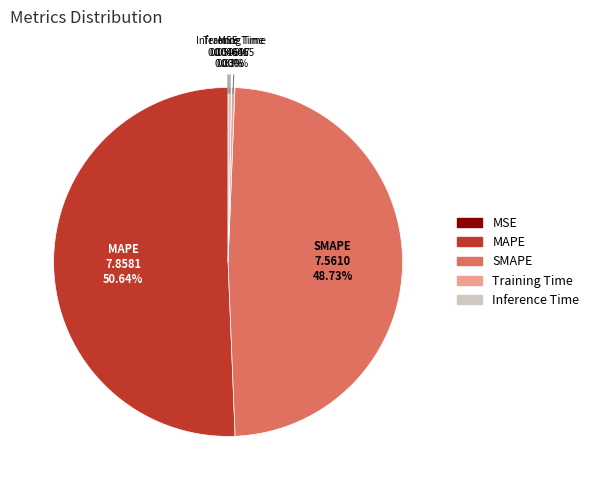

To the nearest percent, what percentage of the pie is SMAPE?

49%